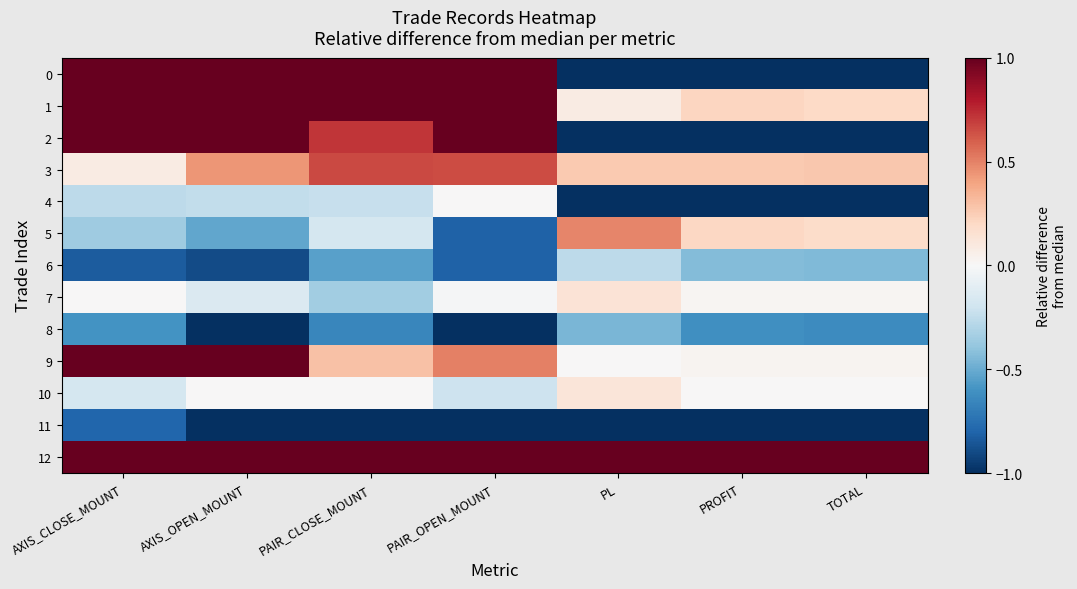

What is the total value across all series at TOTAL?

-3.4